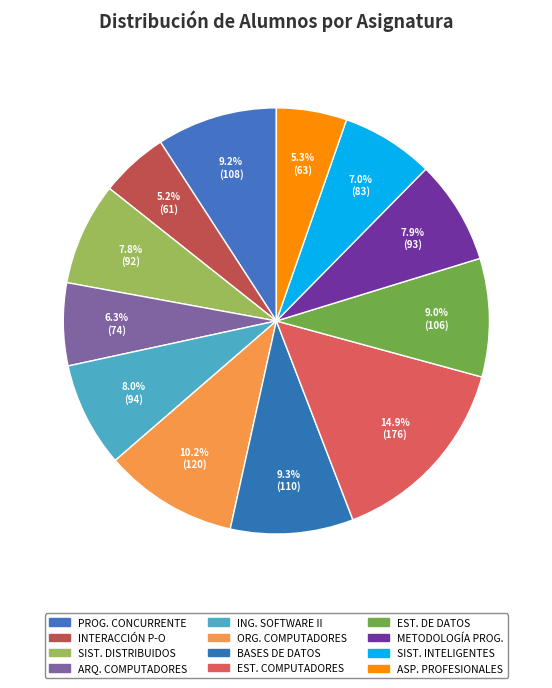

How many segments does this pie chart have?

12